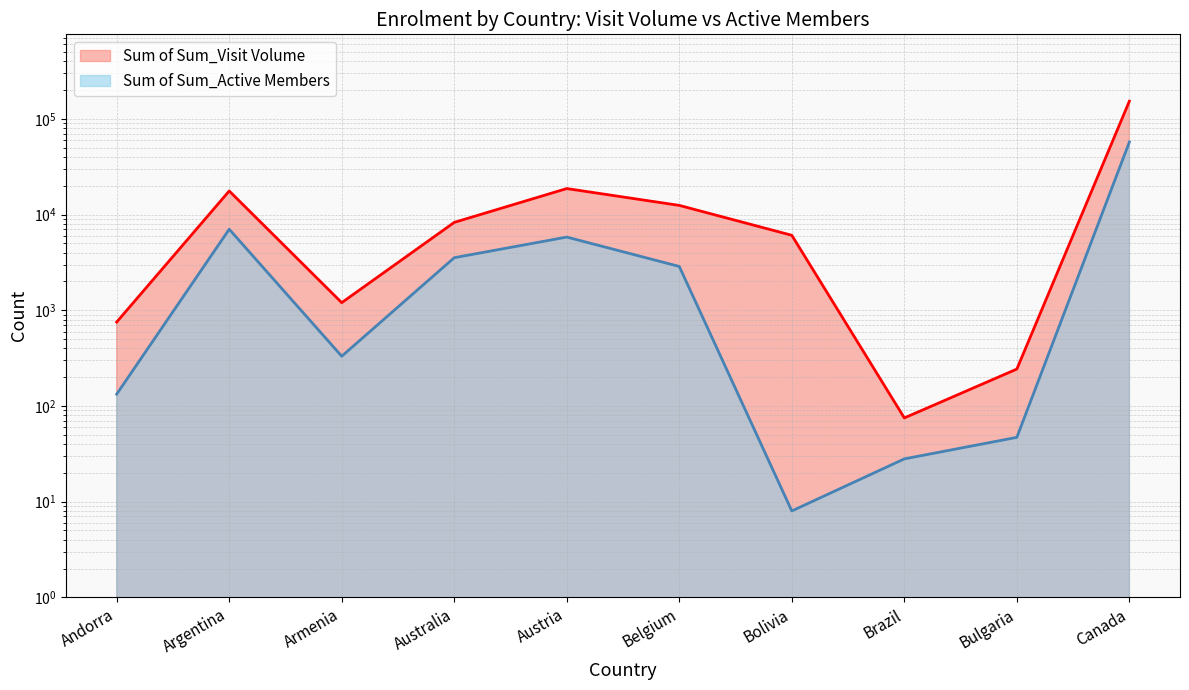

True or false: Sum of Sum_Active Members and Sum of Sum_Visit Volume intersect in this chart.

False